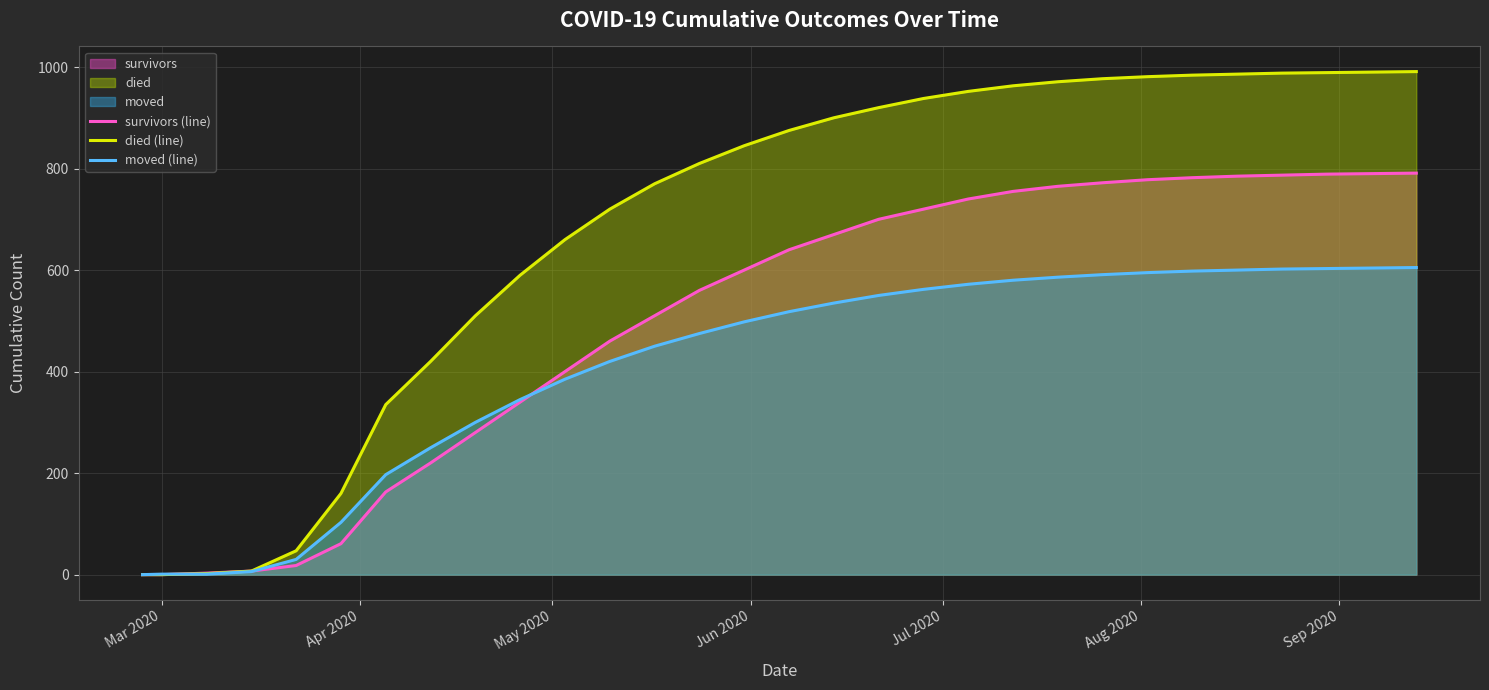

Which series has the largest total across all categories?

died (line)